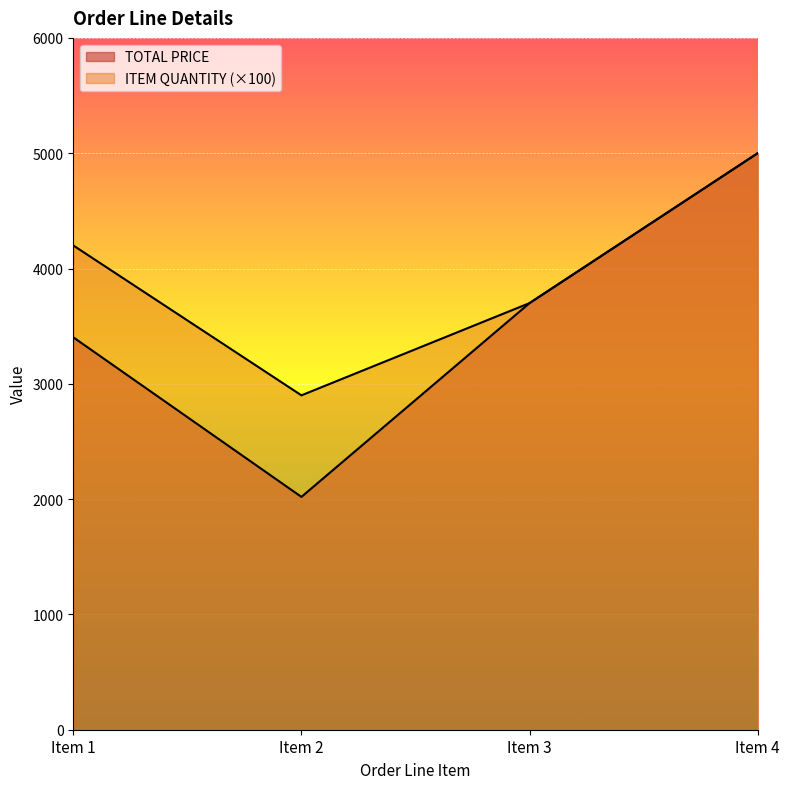

In TOTAL PRICE, how many points are lower than both neighbors (excluding endpoints)?

1